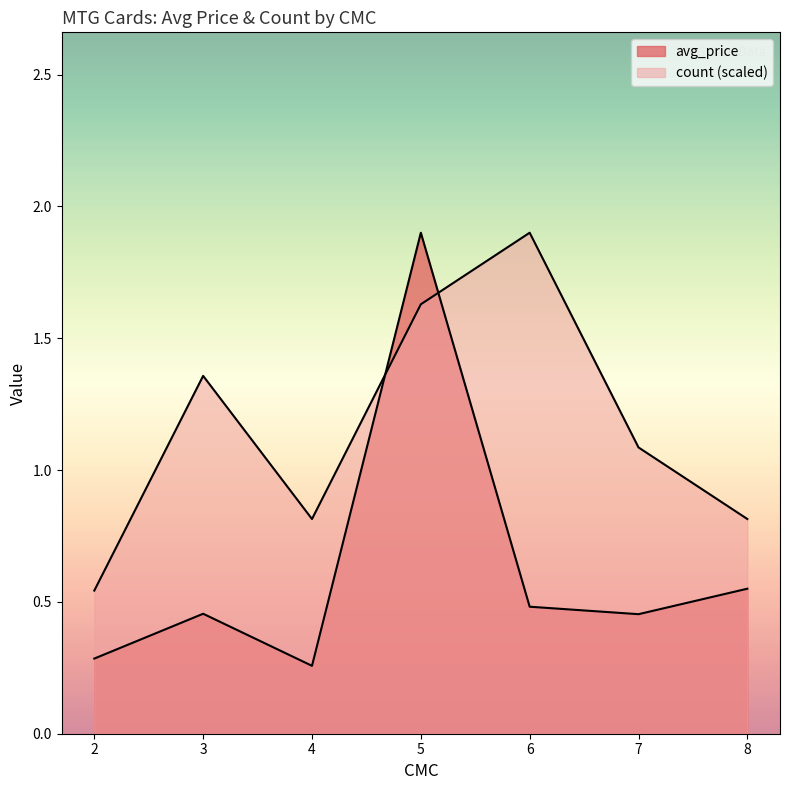

Count the number of data series in this chart.

2